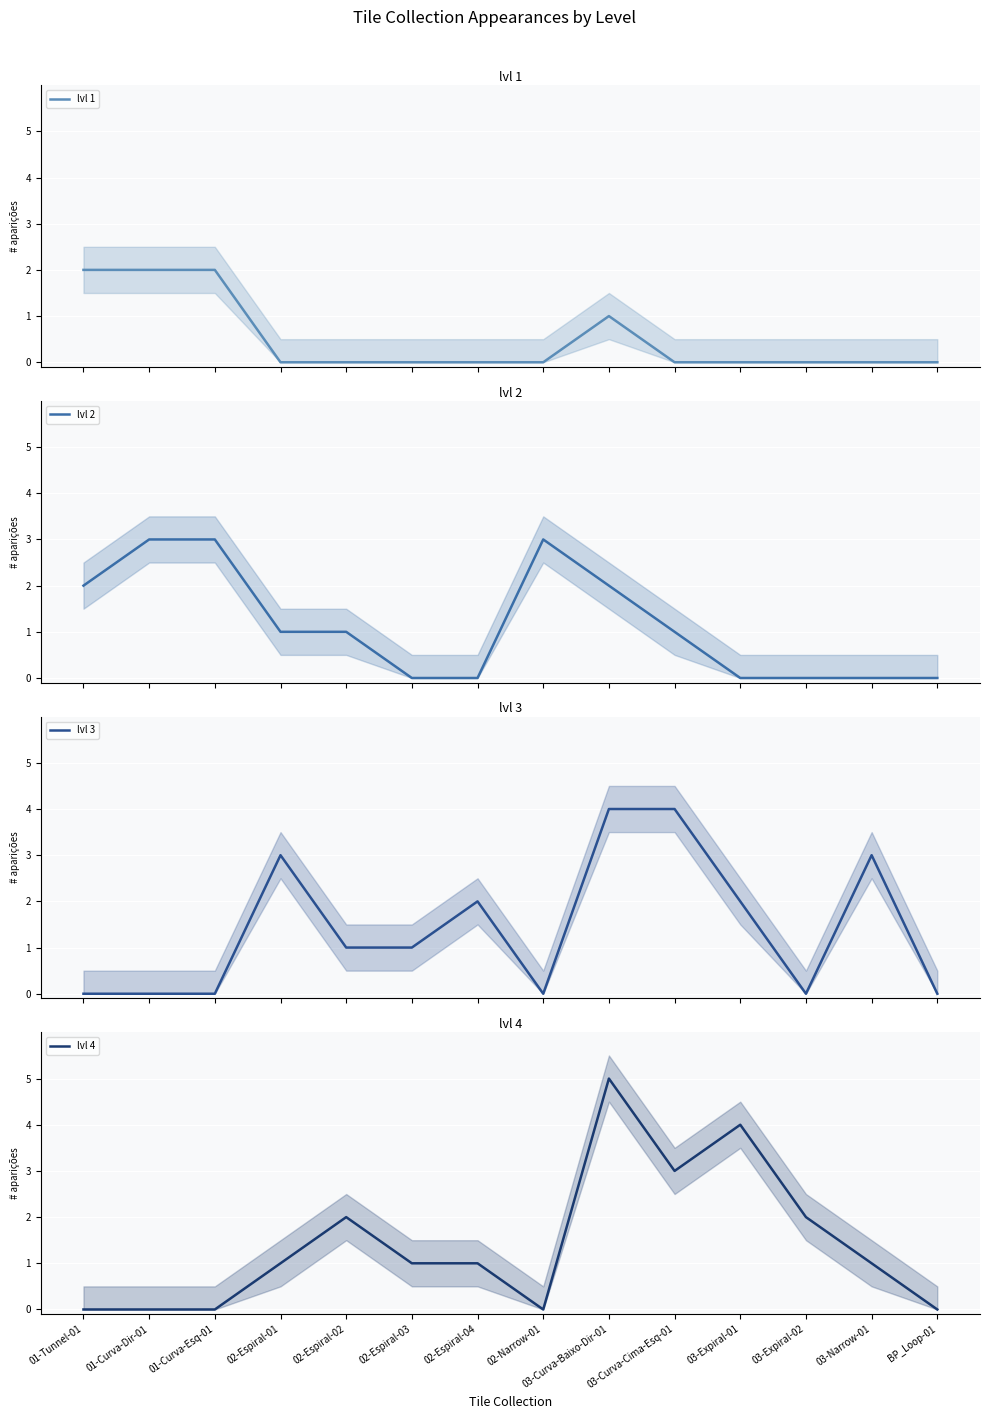

What is the difference between the maximum and minimum values in the lvl 1 series?

2